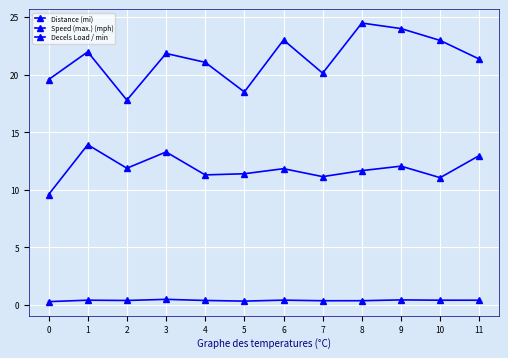

At which label does Speed (max.) (mph) first exceed 11?

1